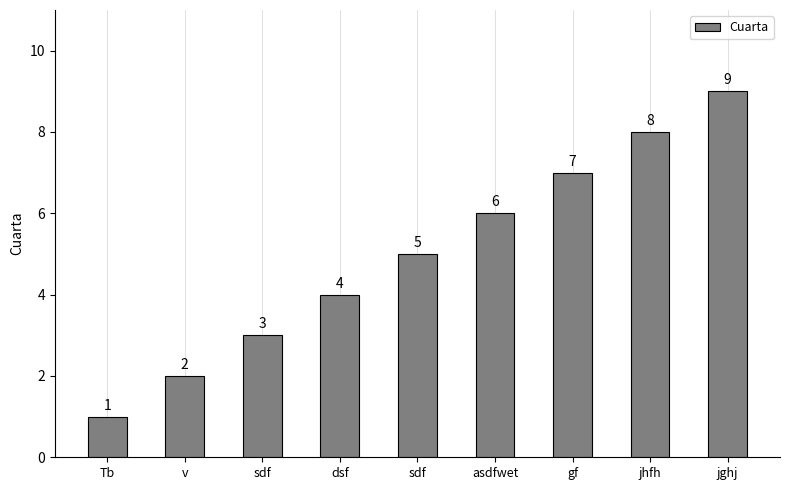

How many bars are there in total?

9